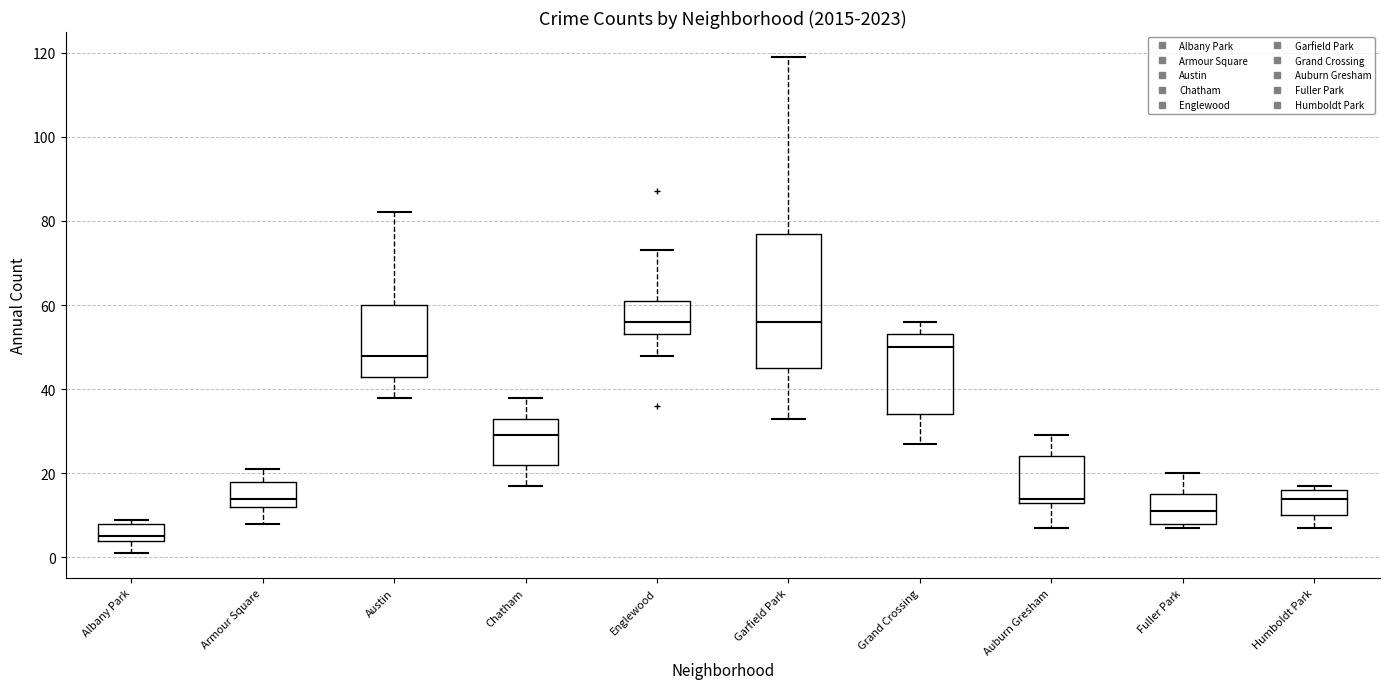

Comparing the boxes themselves (not the whiskers), which one is the tallest?

Garfield Park